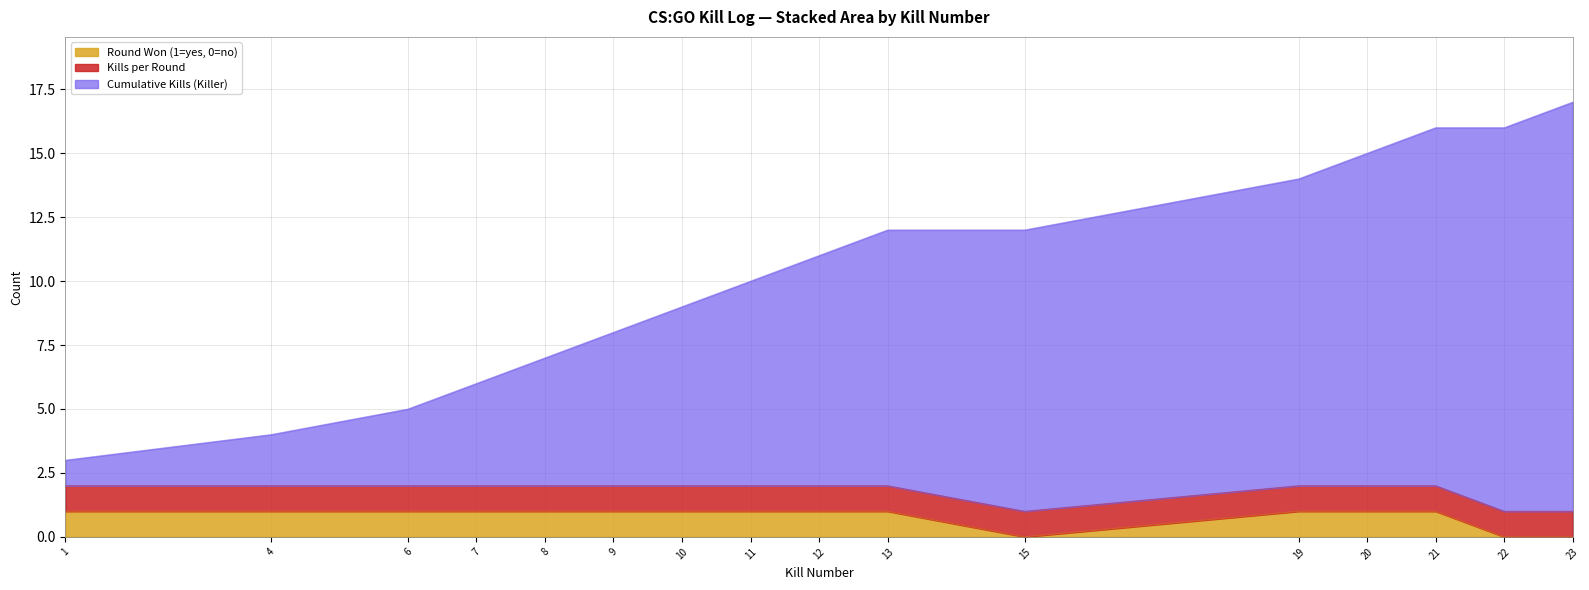

How many lines are shown in the chart?

3